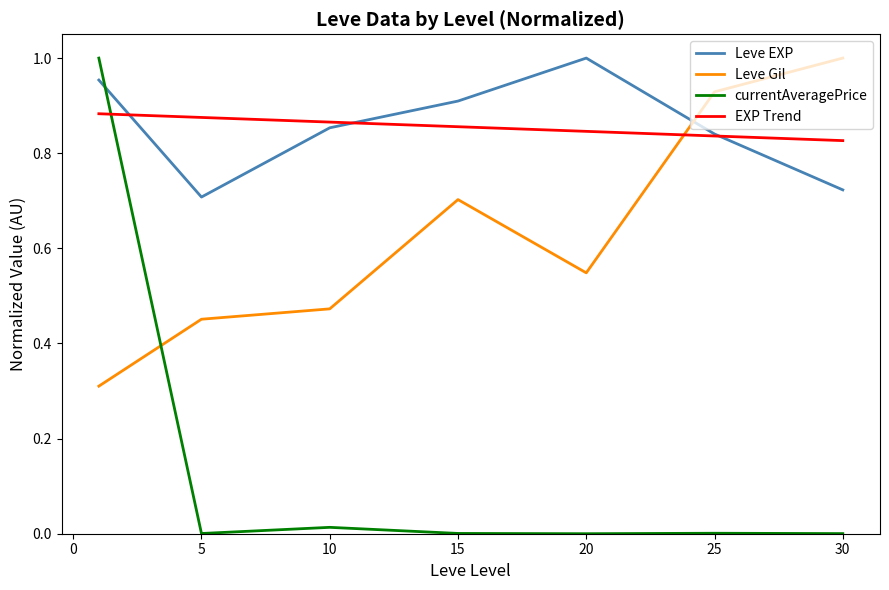

What is the minimum value for Leve Gil?

0.3